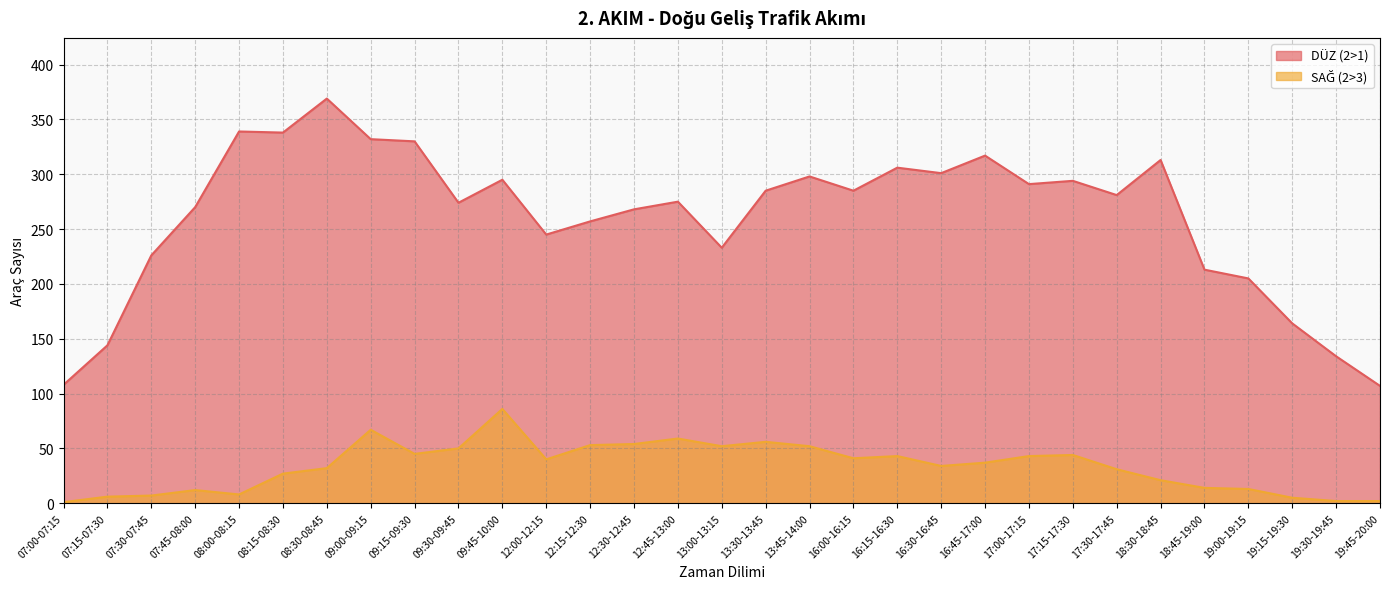

What is the value of the SAĞ (2>3) point at the 4th from the left?

12